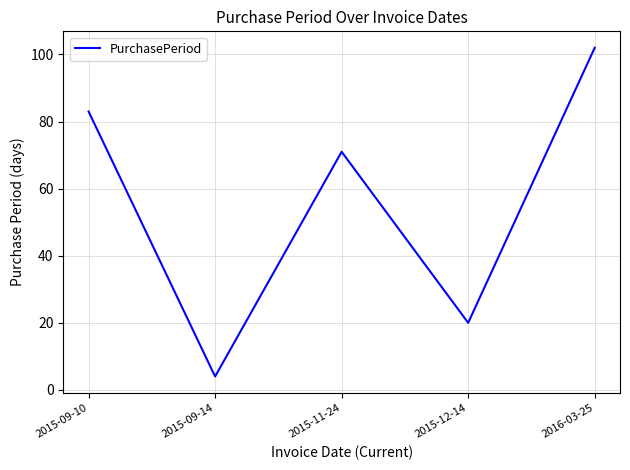

How many lines are shown in the chart?

1